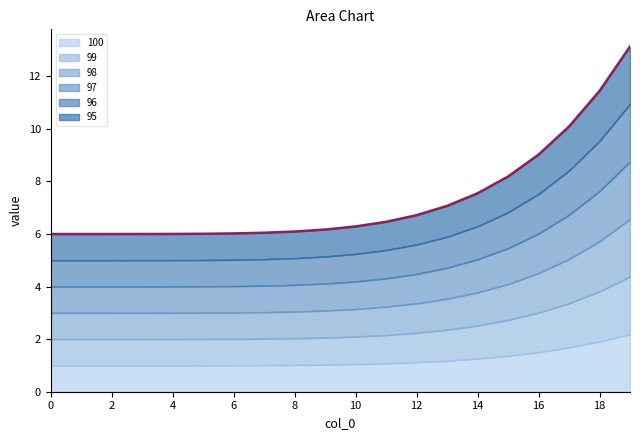

How many series are shown in this chart?

6